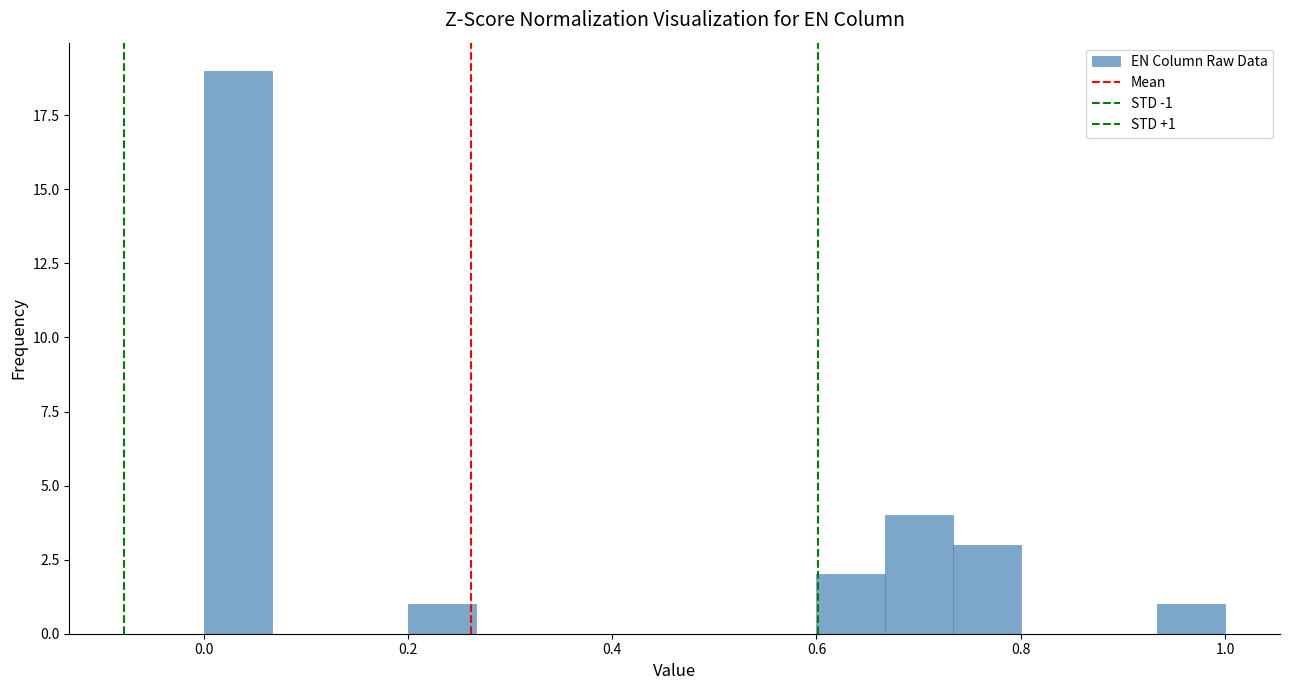

Around what value on the x-axis is the tallest bar? Give the approximate position of its centre, as read against the axis.

0.04